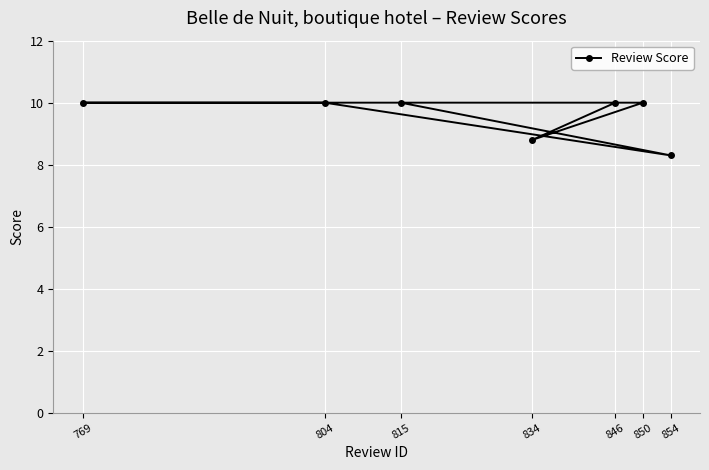

Rank the categories by value from lowest to highest.

854, 834, 815, 804, 769, 850, 846